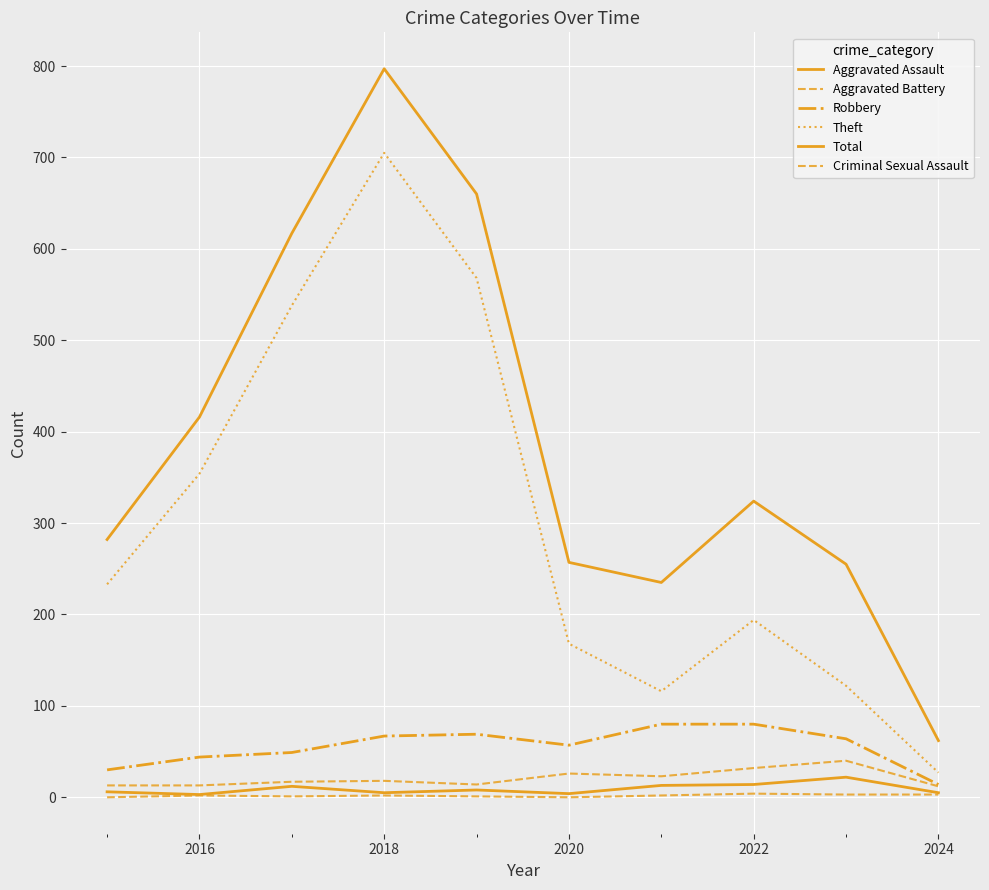

List the series in order of their peak value, highest first.

Total, Theft, Robbery, Aggravated Battery, Aggravated Assault, Criminal Sexual Assault